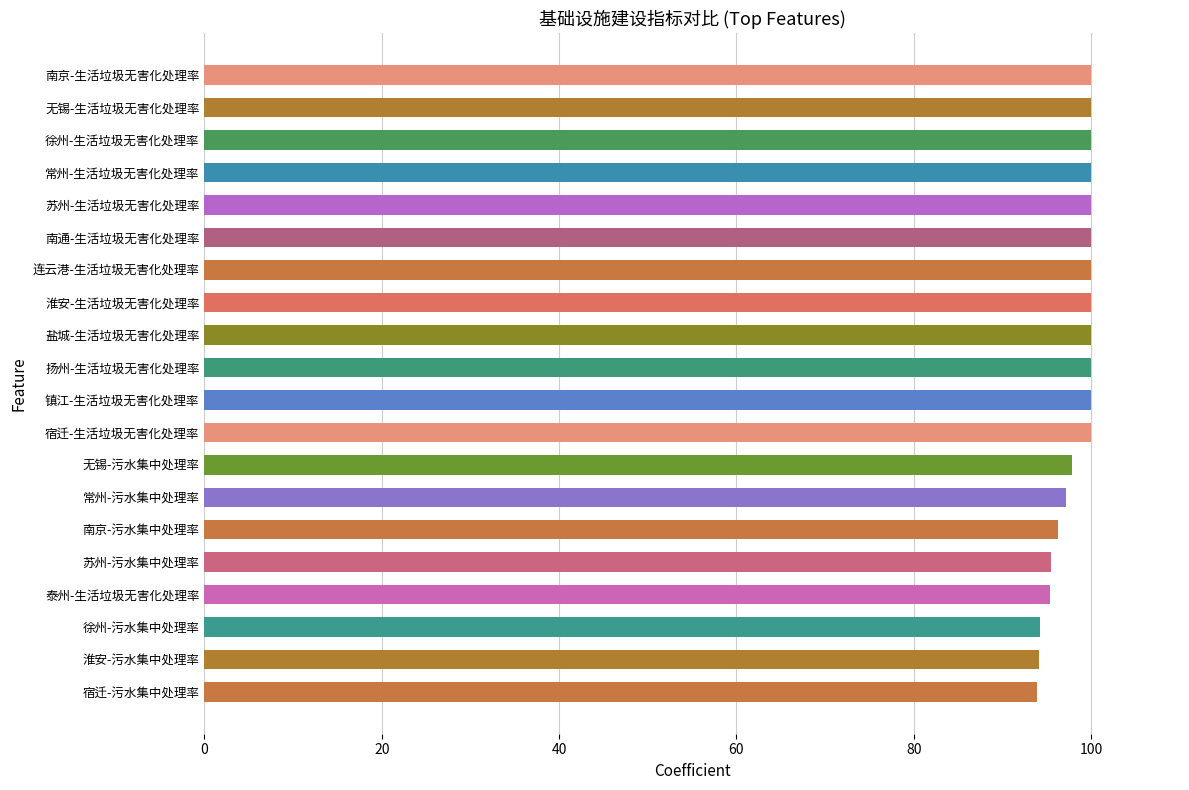

Count the number of categories in the chart.

20